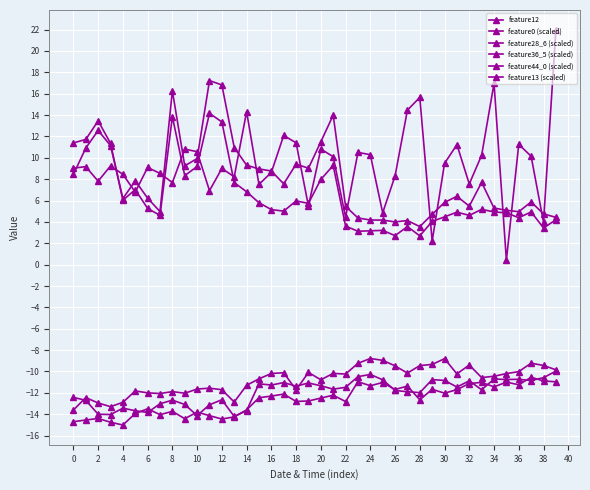

At which label does feature36_5 (scaled) first exceed -11?

23